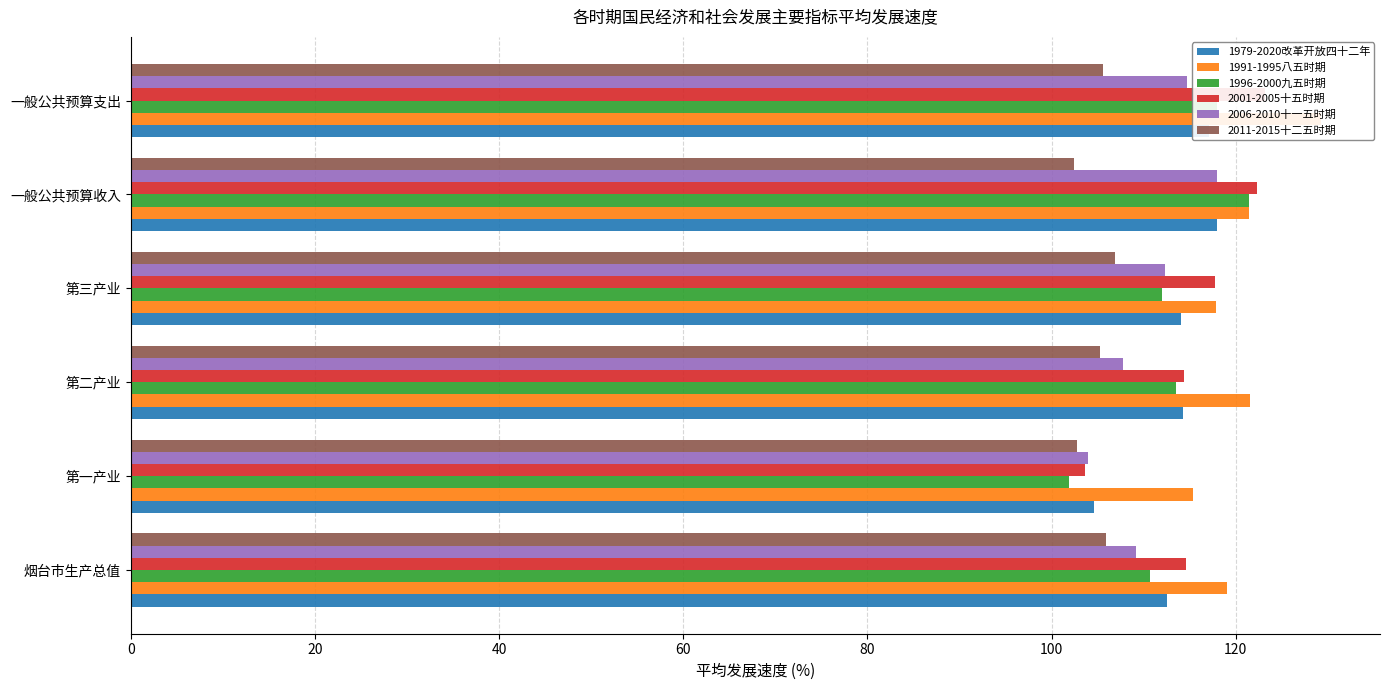

Reading left to right, what are all the values shown in this chart?

1979-2020改革开放四十二年: 112.5	104.6	114.3	114.0	118.0	117.1
1991-1995八五时期: 119.0	115.4	121.5	117.8	121.4	129.2
1996-2000九五时期: 110.7	101.9	113.5	112.0	121.4	118.0
2001-2005十五时期: 114.6	103.6	114.4	117.7	122.3	123.2
2006-2010十一五时期: 109.2	103.9	107.7	112.3	117.9	114.7
2011-2015十二五时期: 105.9	102.8	105.3	106.9	102.4	105.6